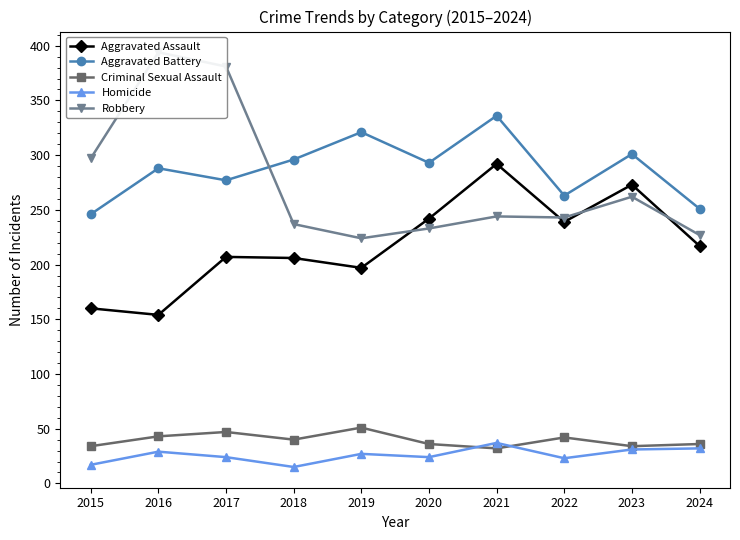

Where is Robbery nearest to the value 309?

2015